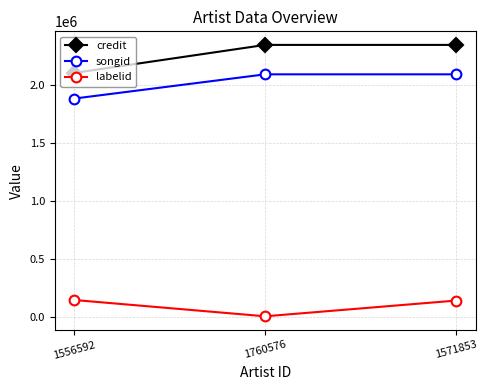

What is the minimum value for labelid?

3267